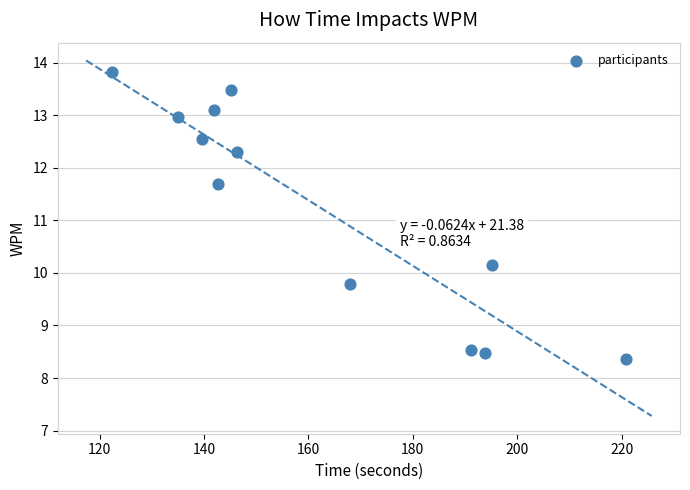

What Y value in the scatter plot is closest to 11?

11.7